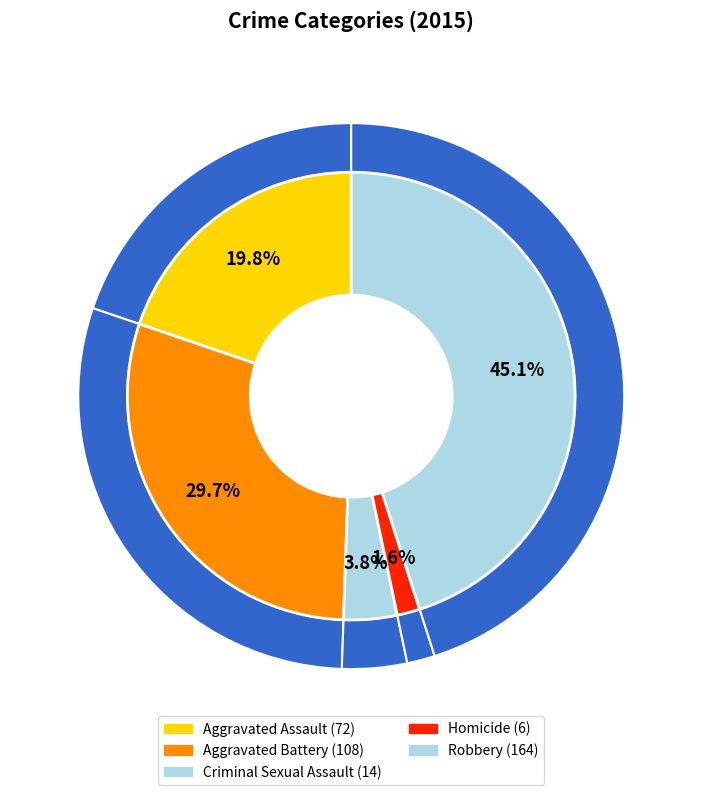

How many segments does this pie chart have?

5